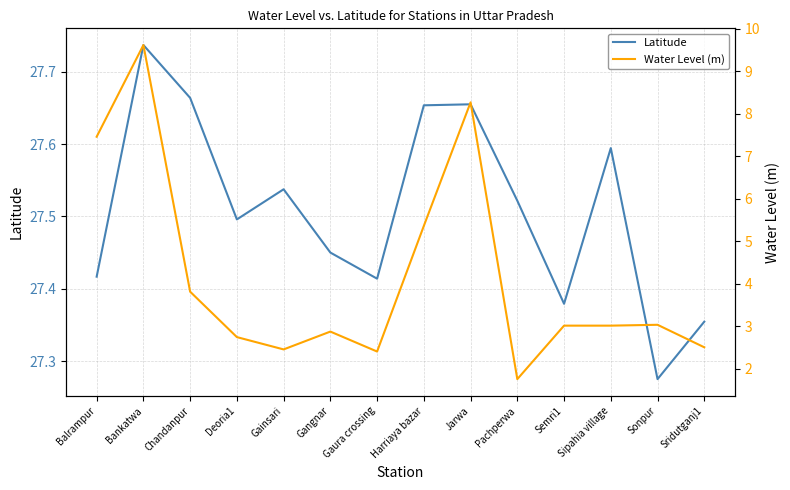

What are all the series names shown in the legend?

Latitude, Water Level (m)